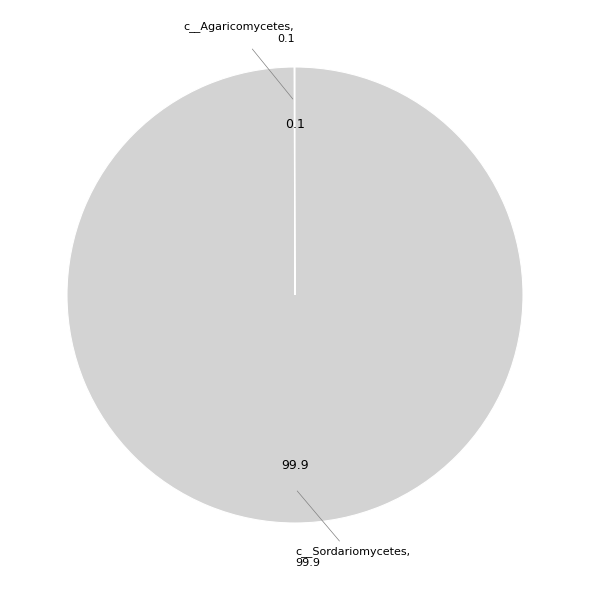

How many segments does this pie chart have?

2